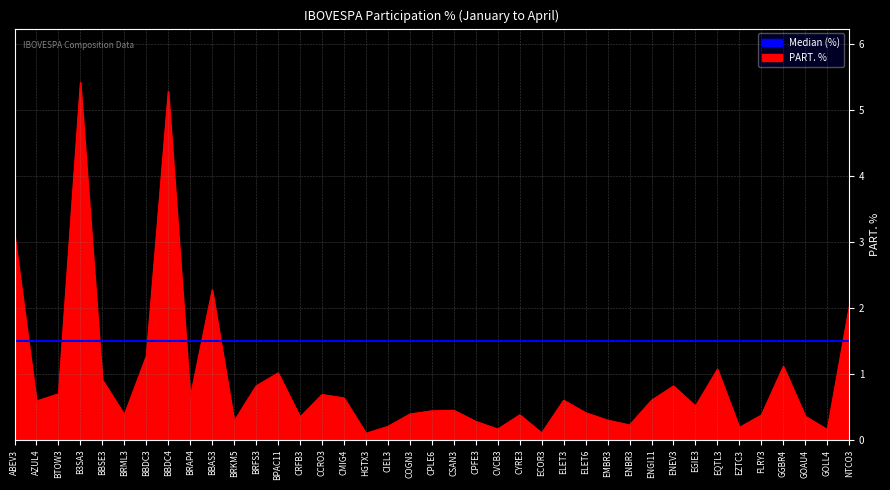

What is the greatest value displayed?

5.4